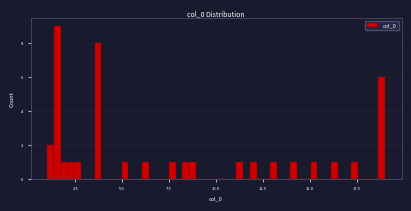

Read against the x-axis, roughly where is the centre of the tallest bar?

1.5